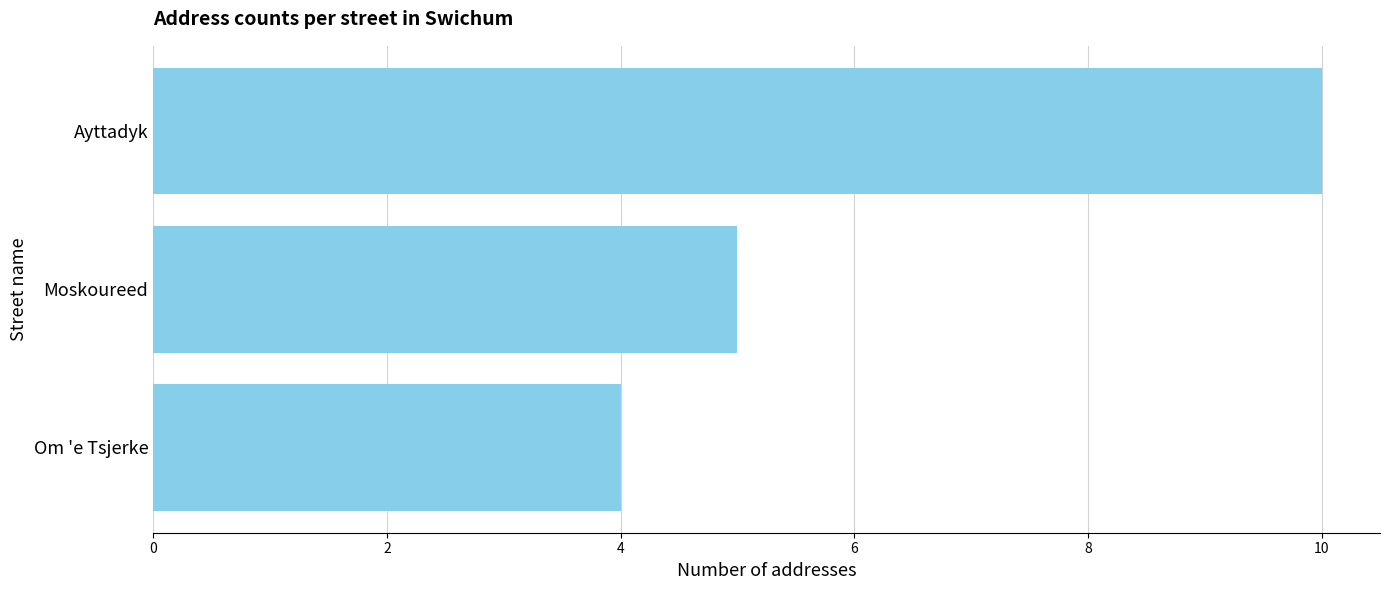

How many series are shown in this chart?

1